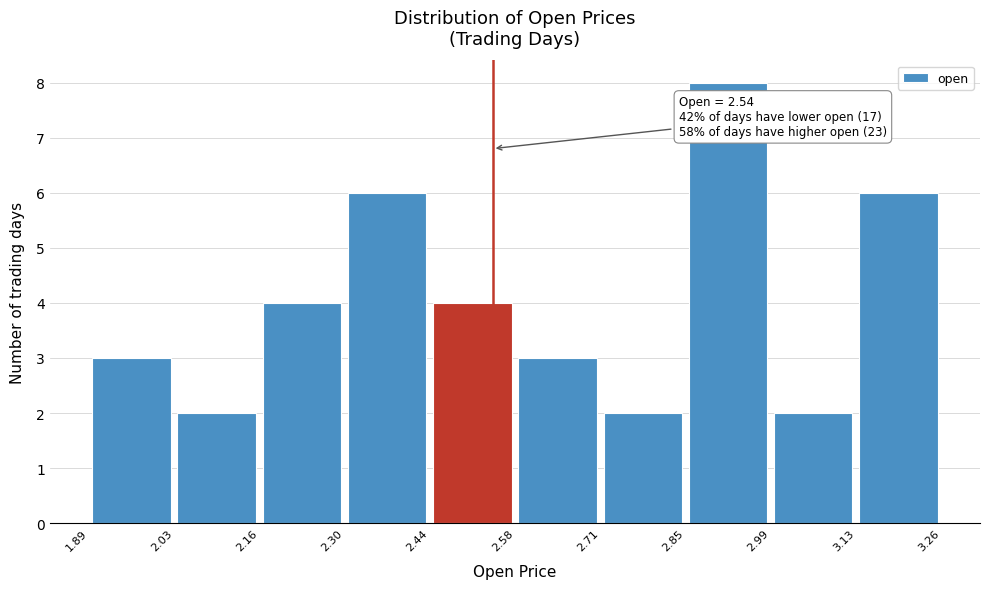

Which range on the x-axis has the tallest bar?

2.85 to 2.99